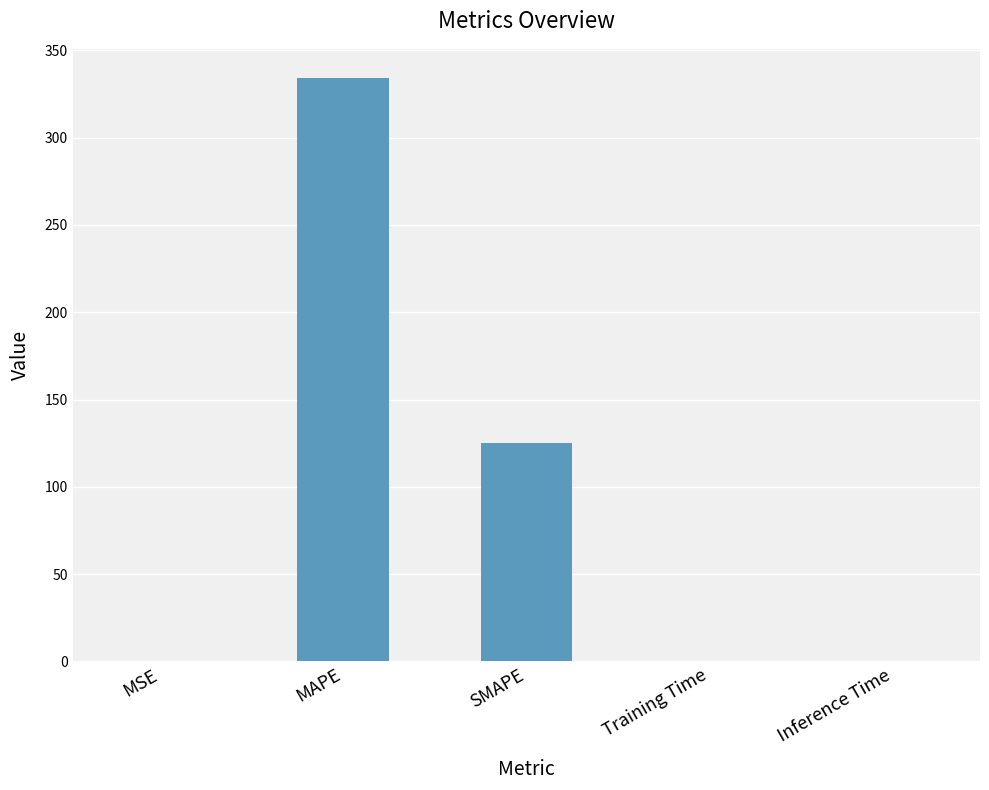

The value at SMAPE is 170.8. True or false?

False